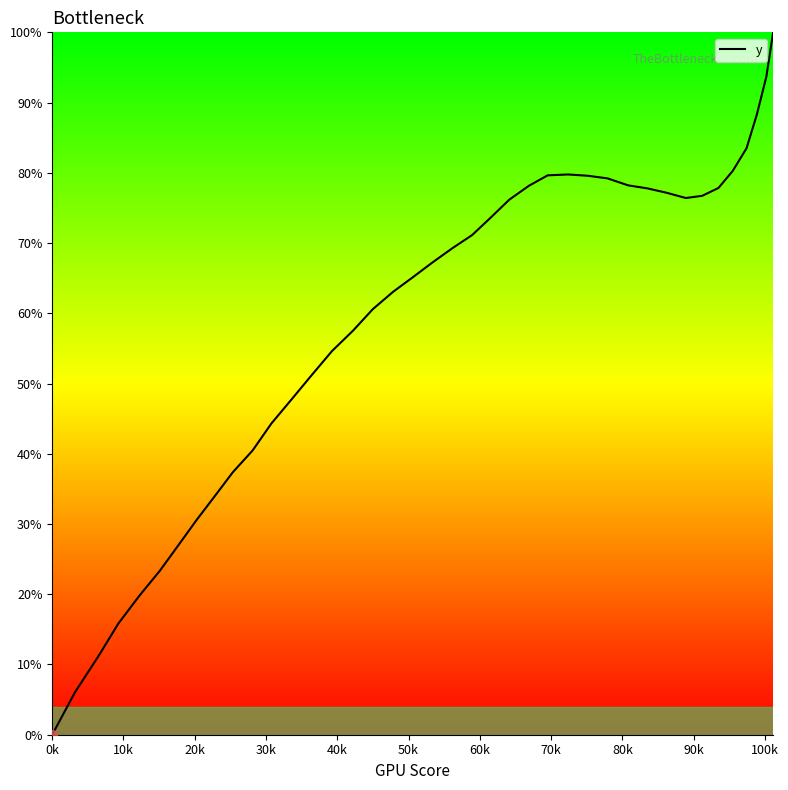

What is the difference between the maximum and minimum values?

100.0